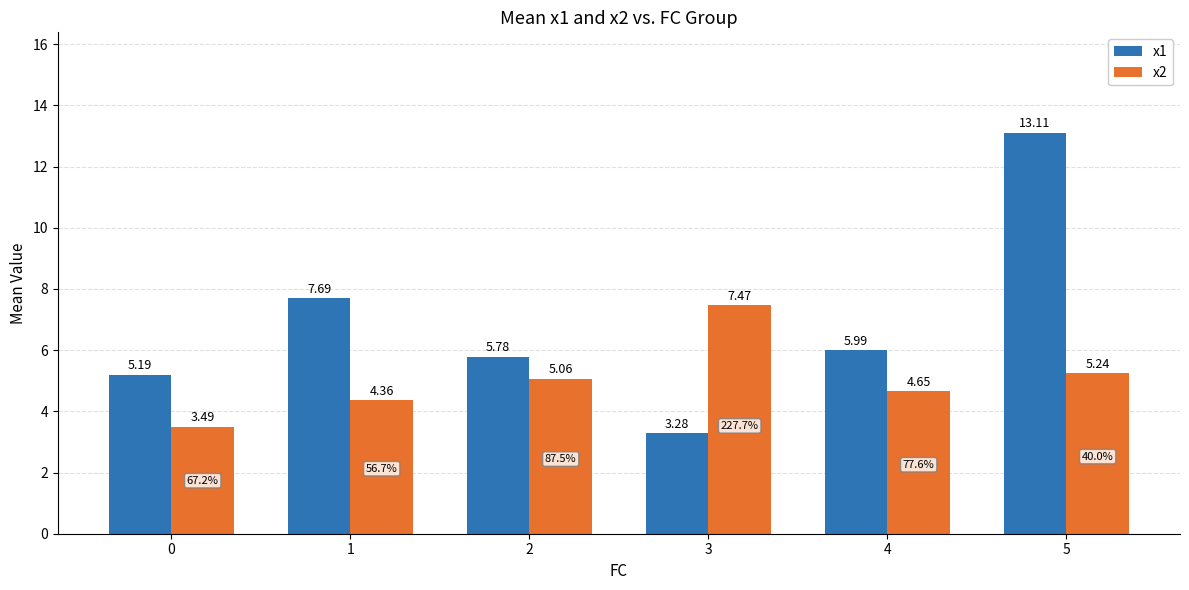

True or false: x1 has a value of 5.2 at 0.

True